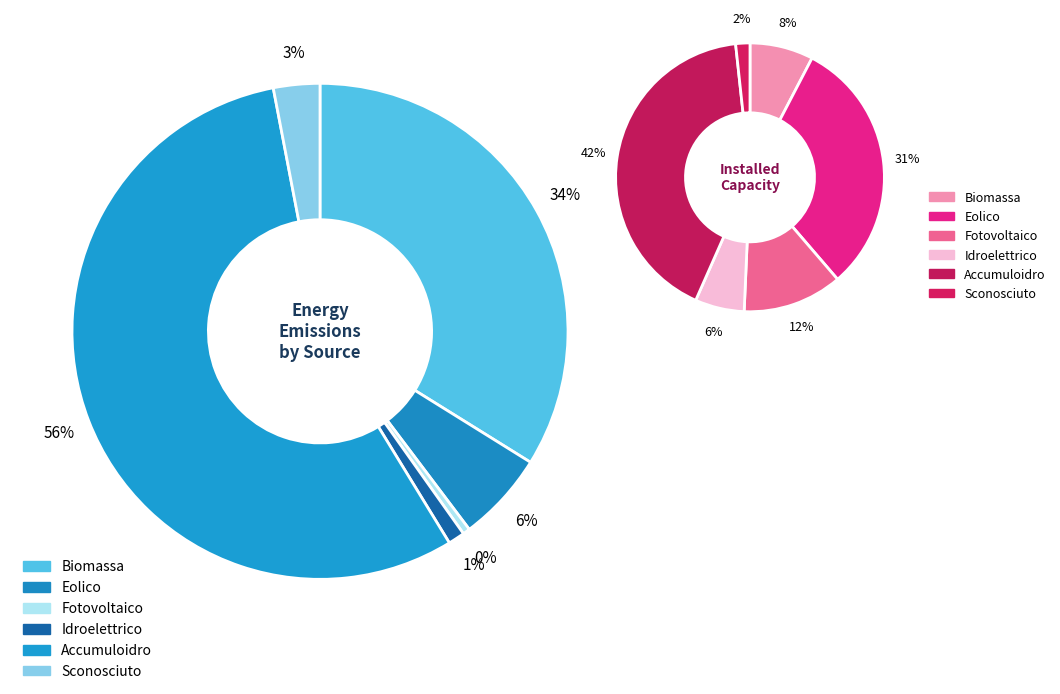

Does accumuloidro account for over 50% of the chart?

Yes